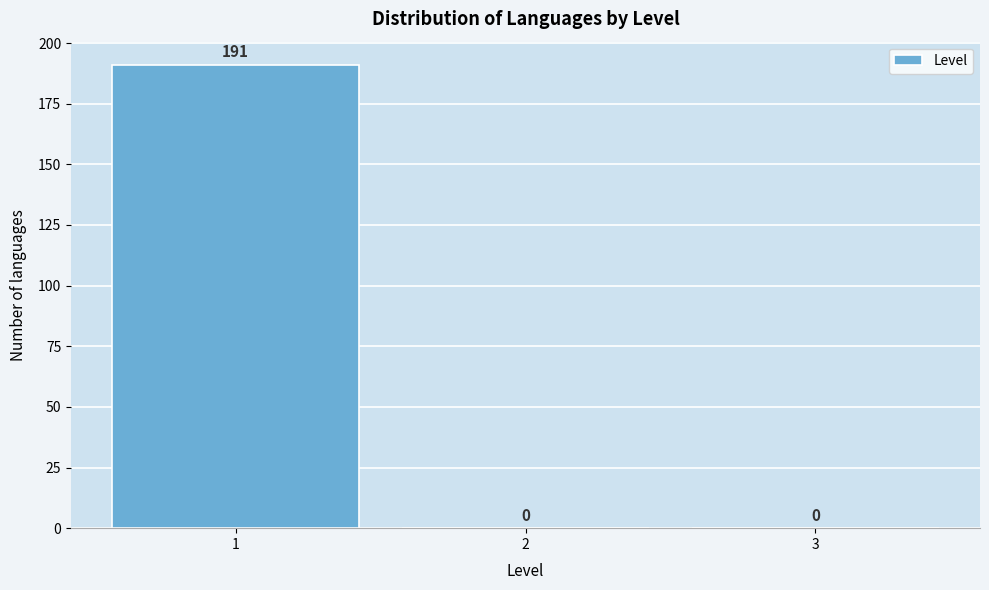

Reading left to right, list every bar in this chart as the range it spans on the x-axis followed by its height.

0.5 to 1.5: 191
1.5 to 2.5: 0
2.5 to 3.5: 0